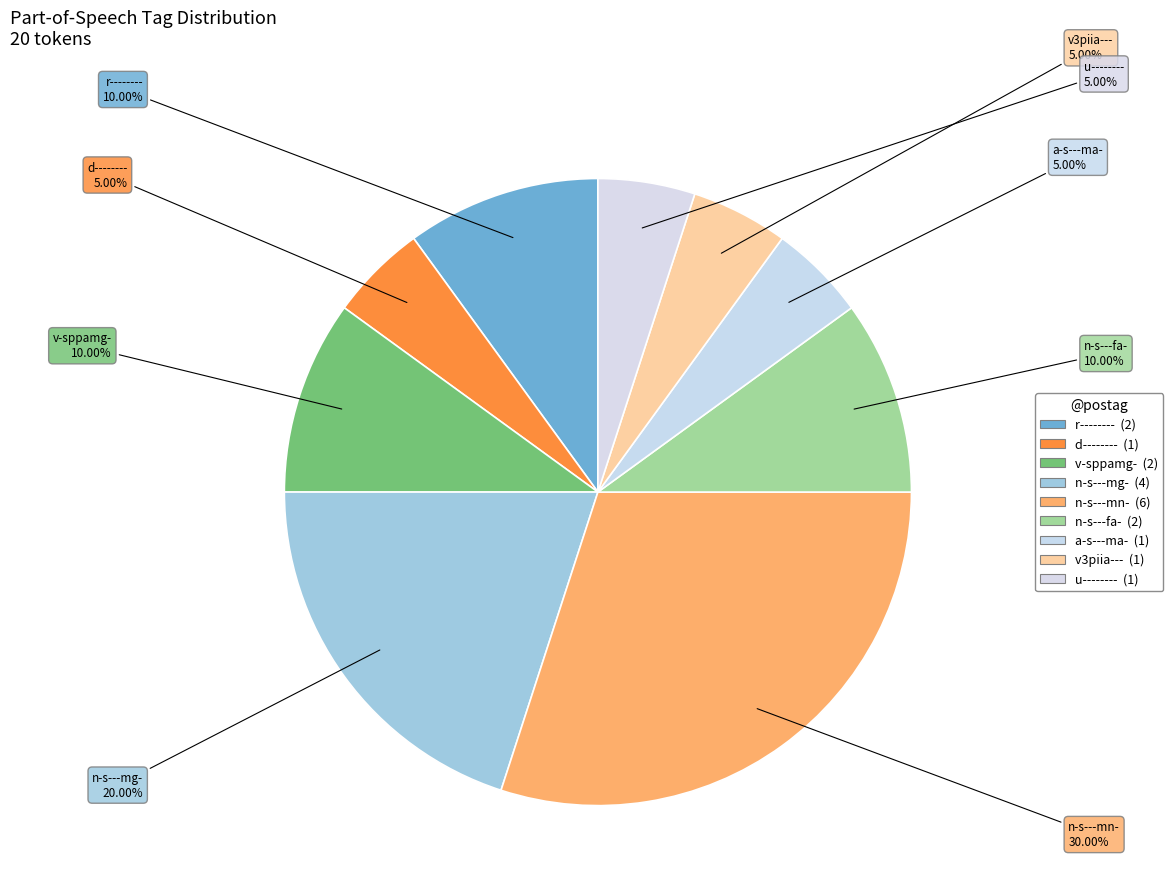

Does n-s---mn- represent more than half of the total?

No